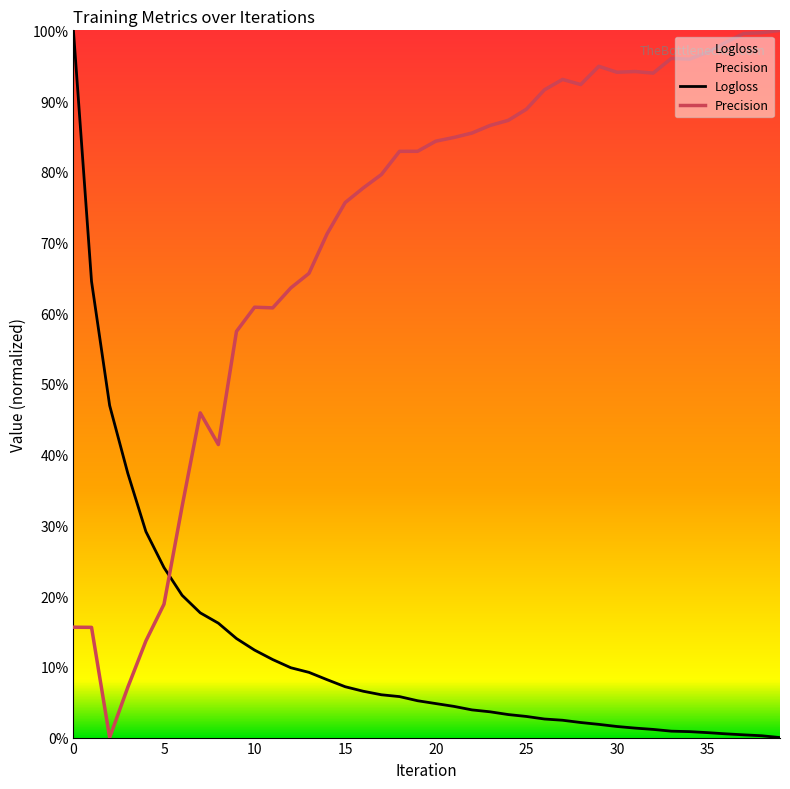

After their last crossing, which series has the higher values: Precision or Logloss?

Precision